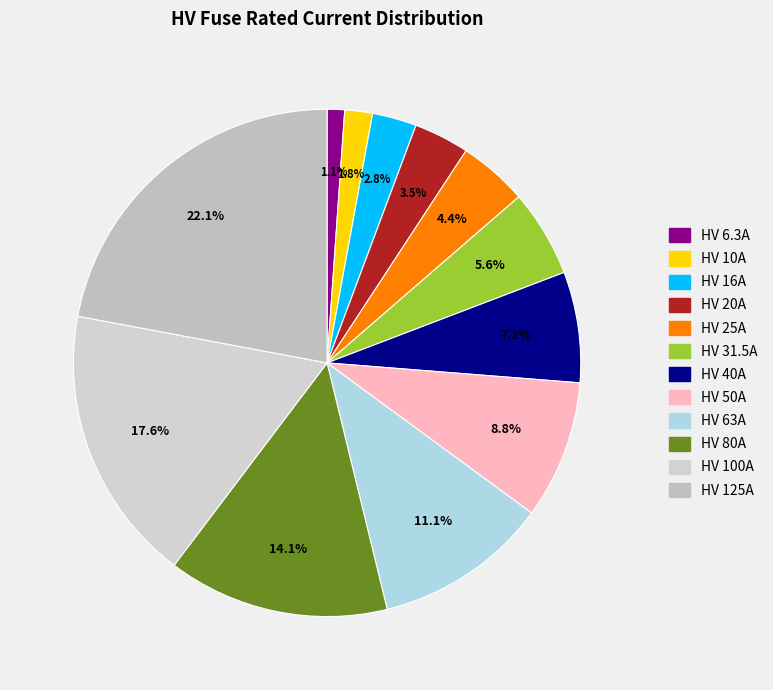

Is there any slice that represents more than half of the pie?

No